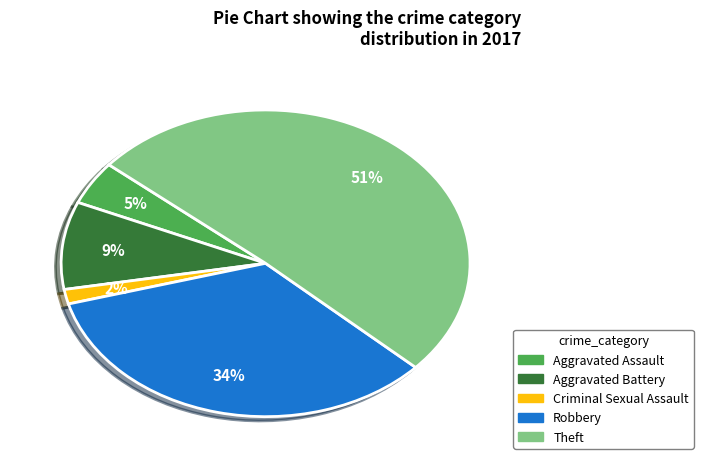

Does any single category account for the majority?

Yes